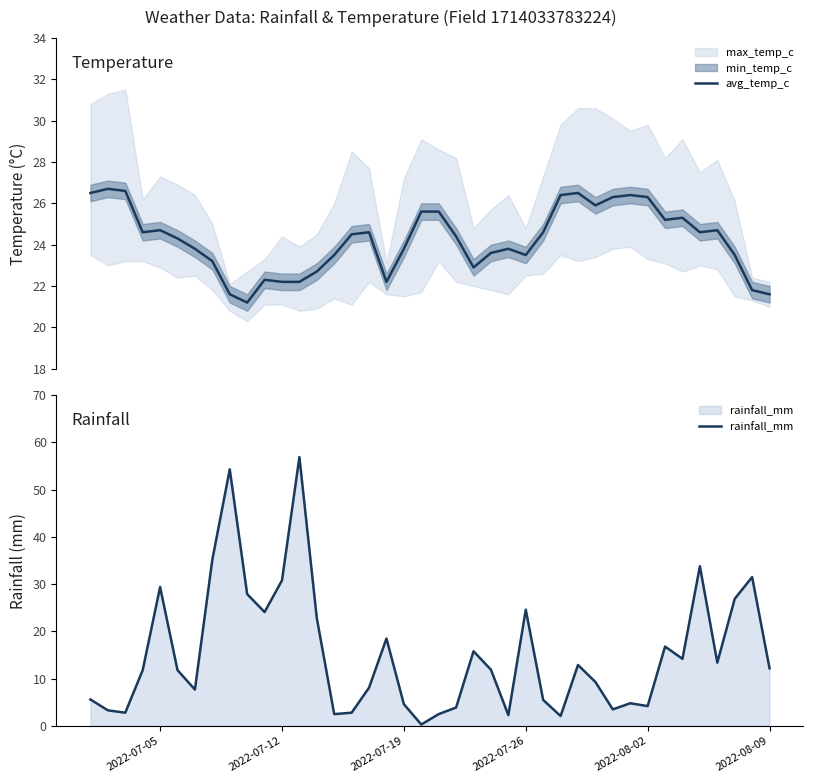

What is the sum of all rainfall_mm values?

613.3